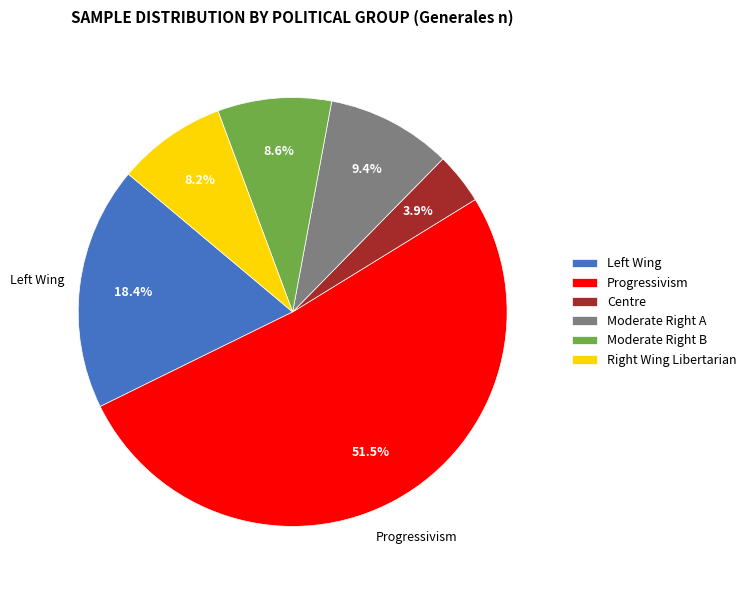

How many slices are in this pie chart?

6